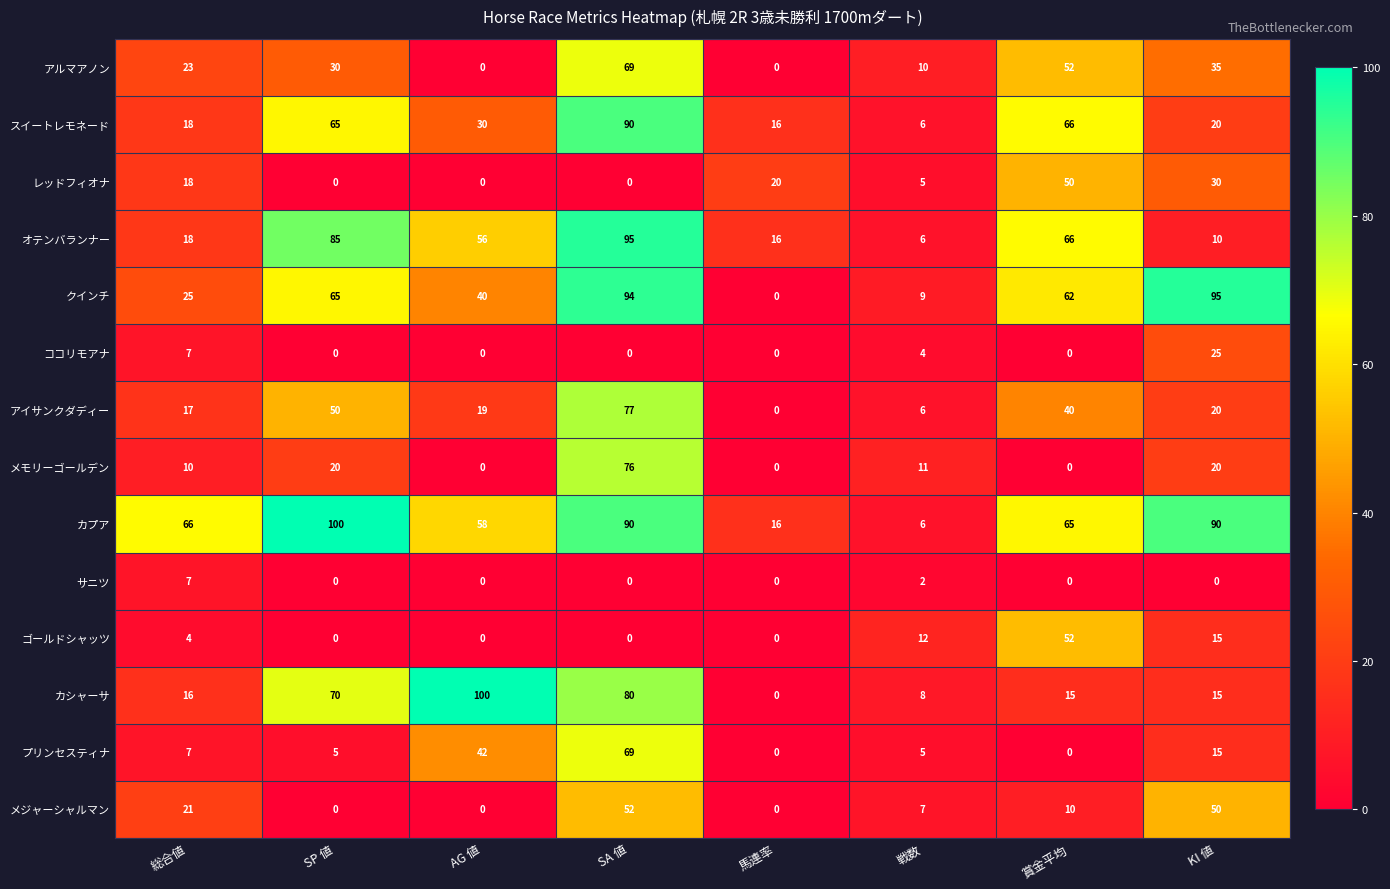

What is the difference between the highest and lowest values at 戦数?

10